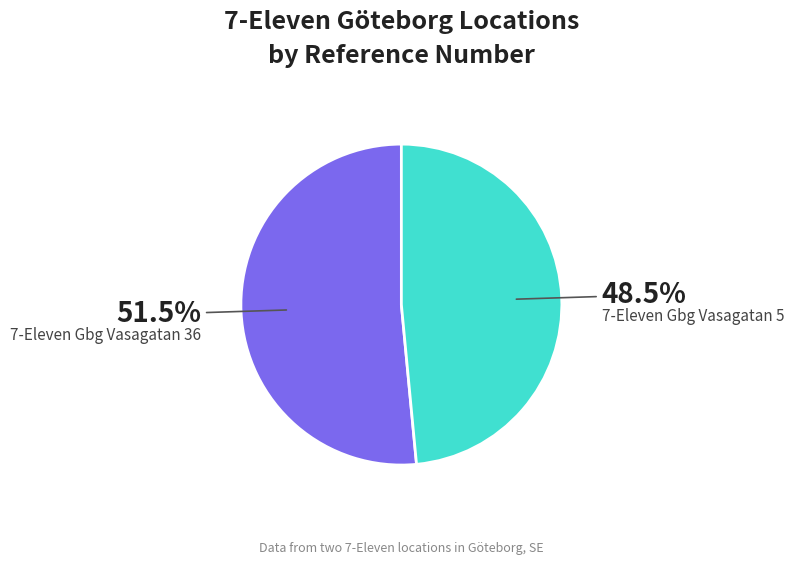

Which category has the biggest portion of the pie?

7-Eleven Gbg Vasagatan 36